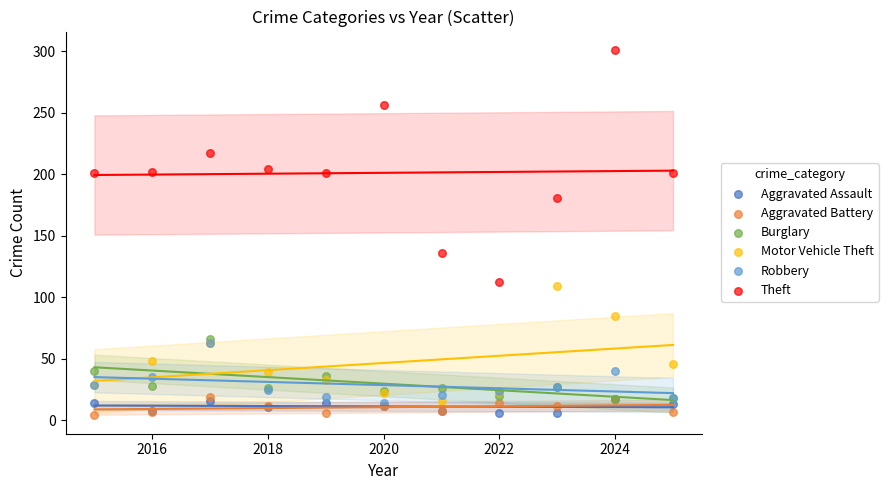

Which series contains the highest Y value?

Theft